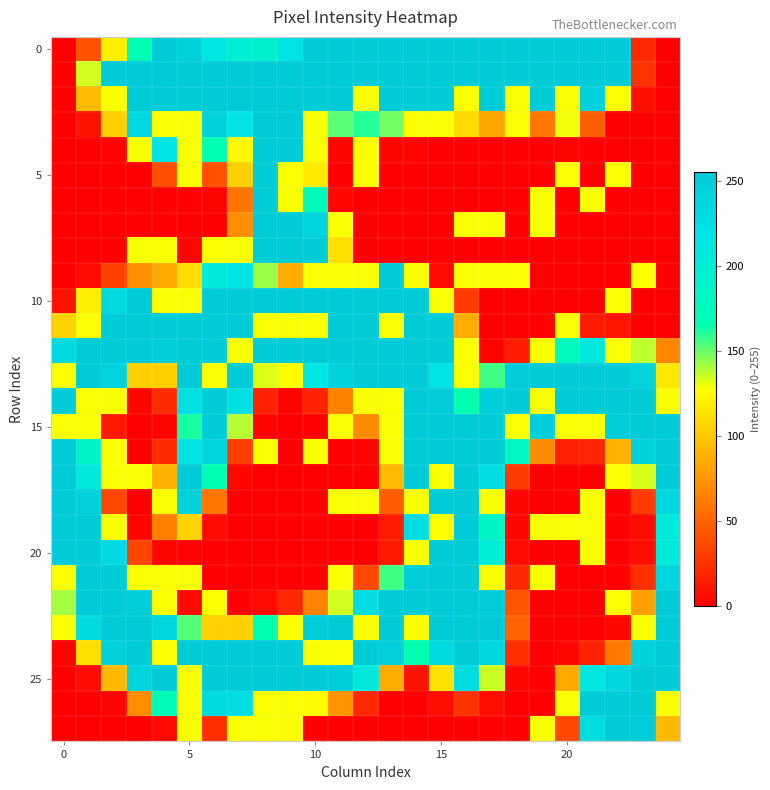

What is the maximum value shown in the chart?

255